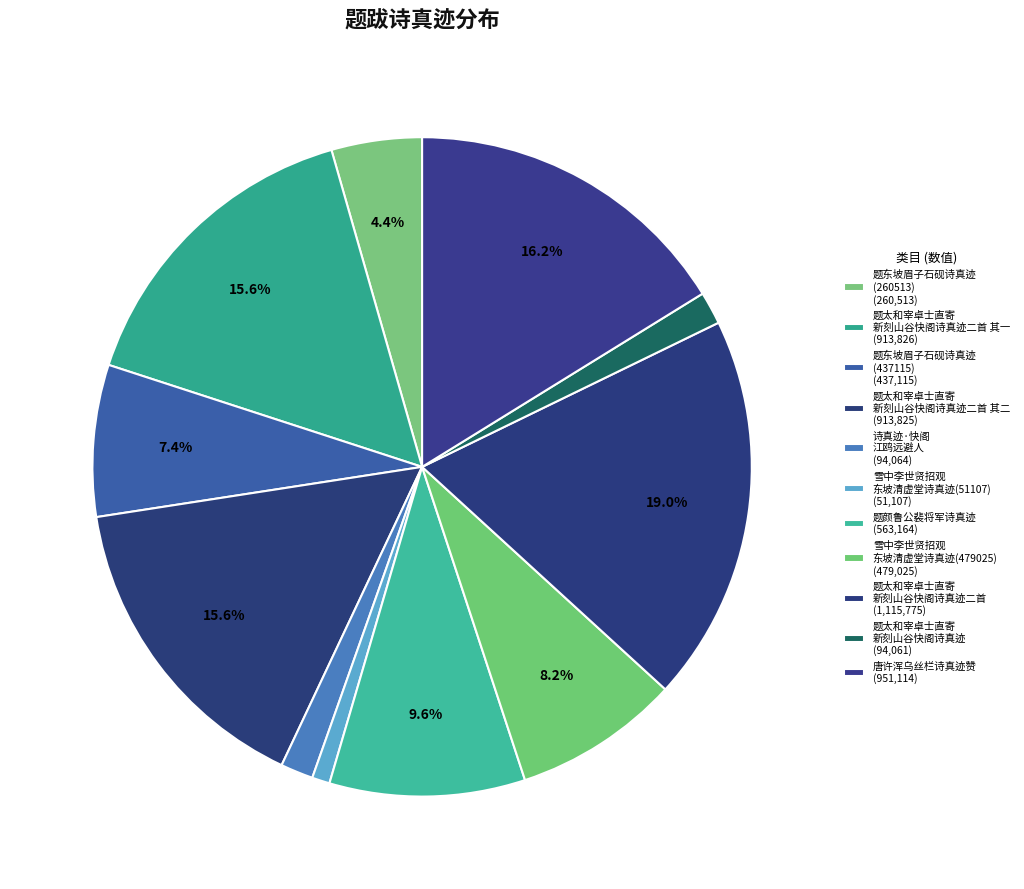

Count the number of slices in the pie.

11